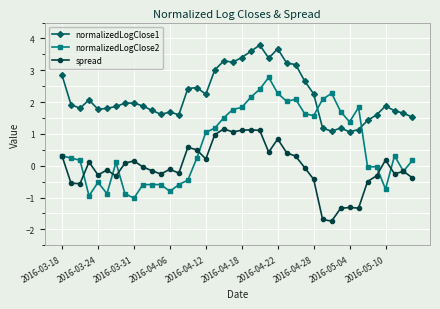

What is the smallest value displayed?

-1.7